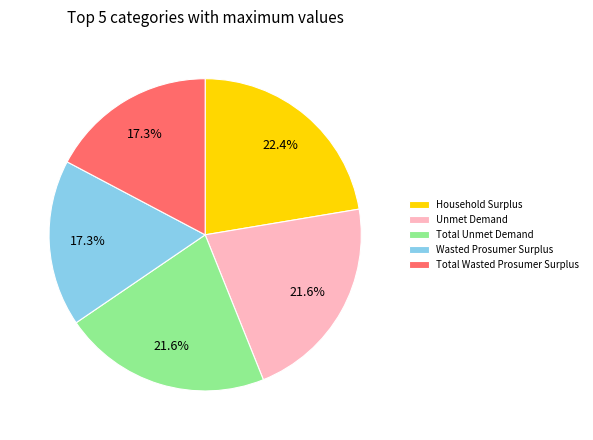

Which slice is the largest?

Household Surplus